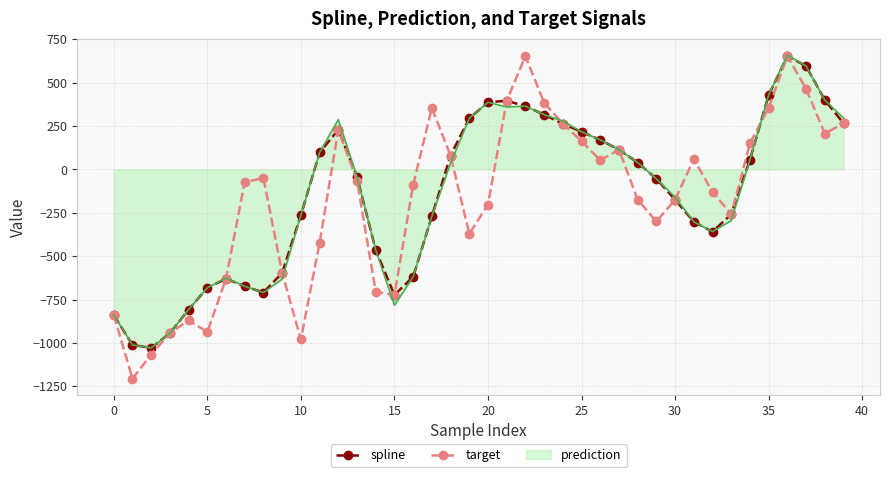

What is the minimum value for spline?

-1028.4